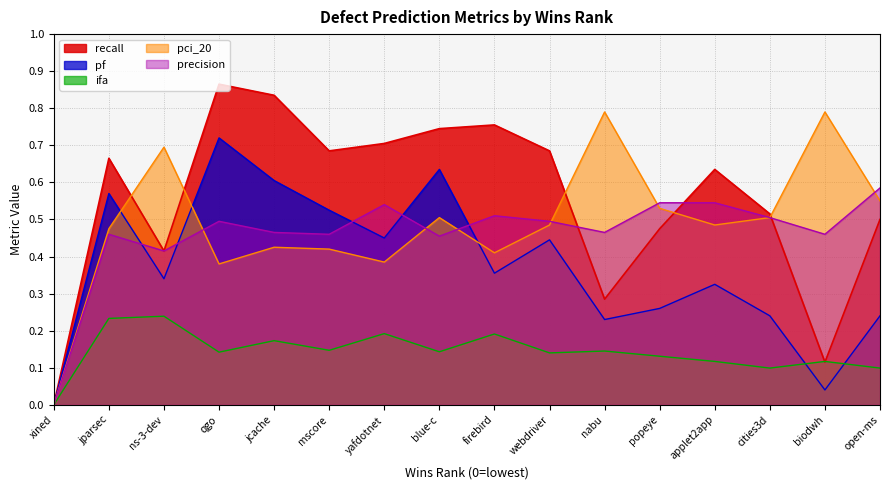

True or false: recall has more than 0 points higher than both neighbors.

True